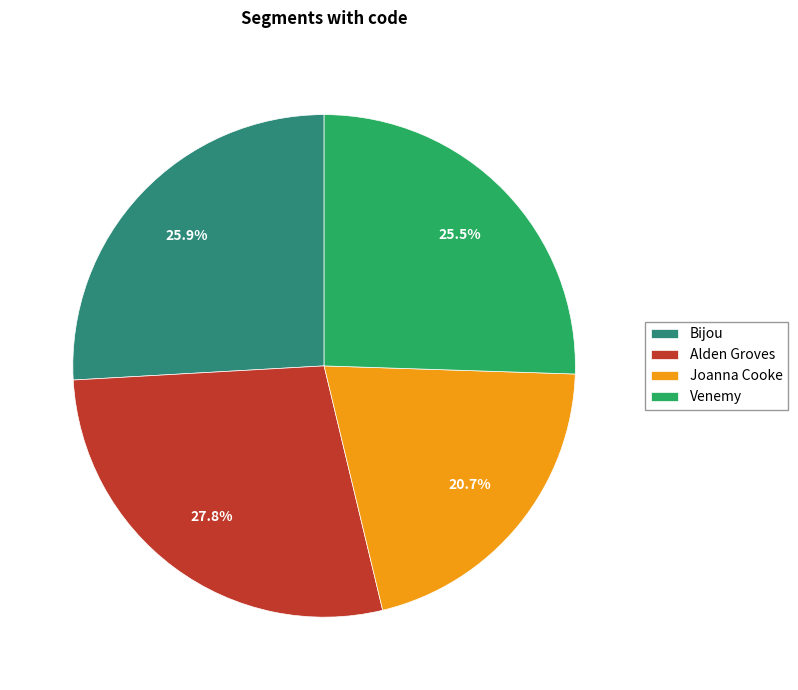

True or false: Venemy accounts for 14% of the total.

False